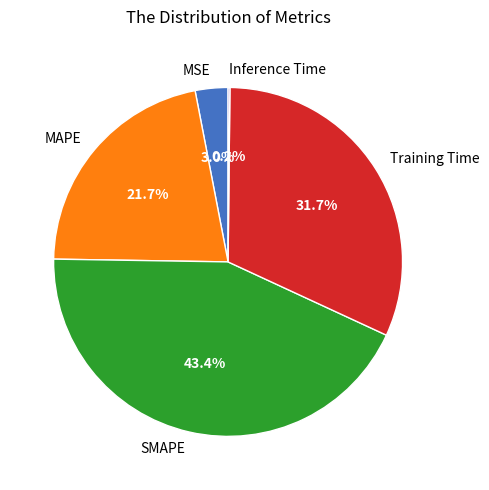

To the nearest percent, what portion does Training Time represent?

32%